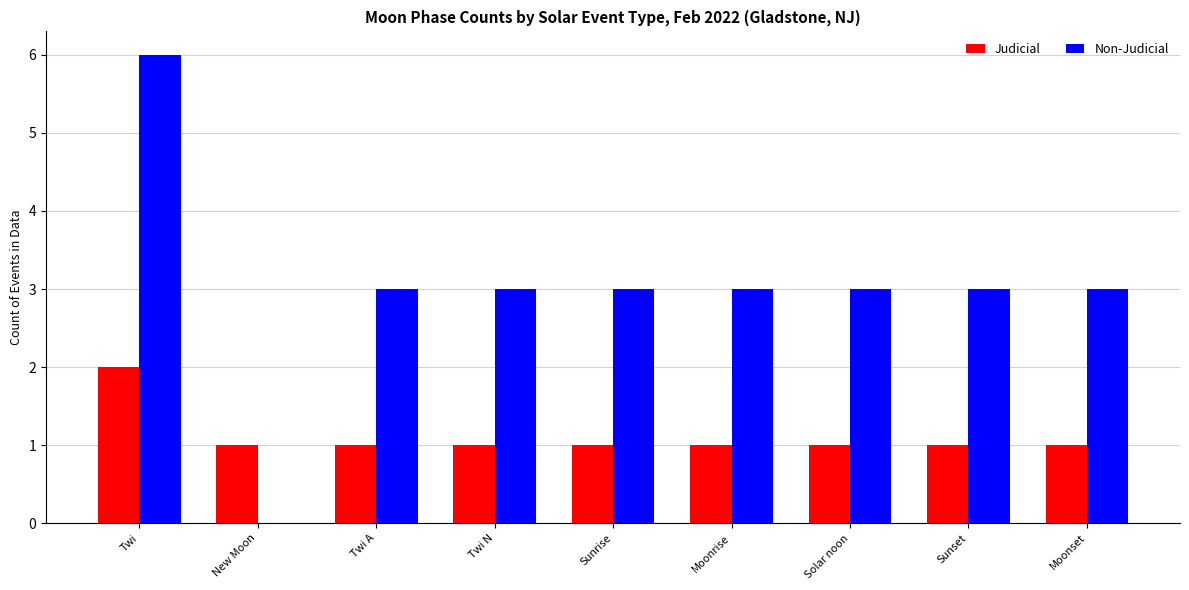

What is the sum of the Non-Judicial values at Twi A and Sunset?

6